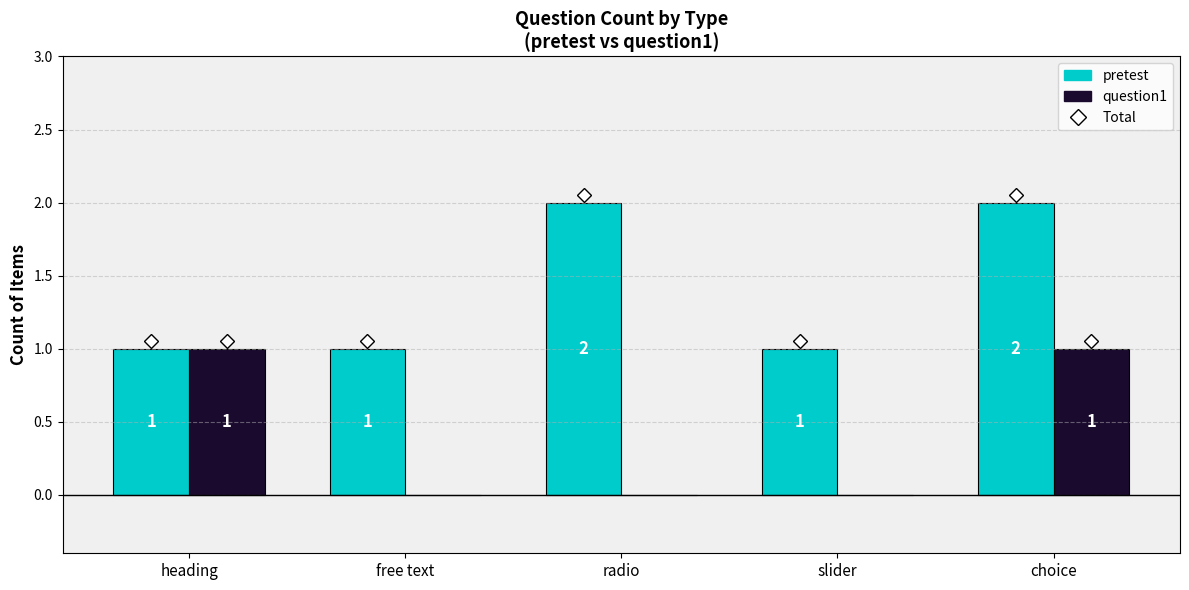

Reading right to left, extract all data points from this chart.

pretest: 2	1	2	1	1
question1: 1	0	0	0	1